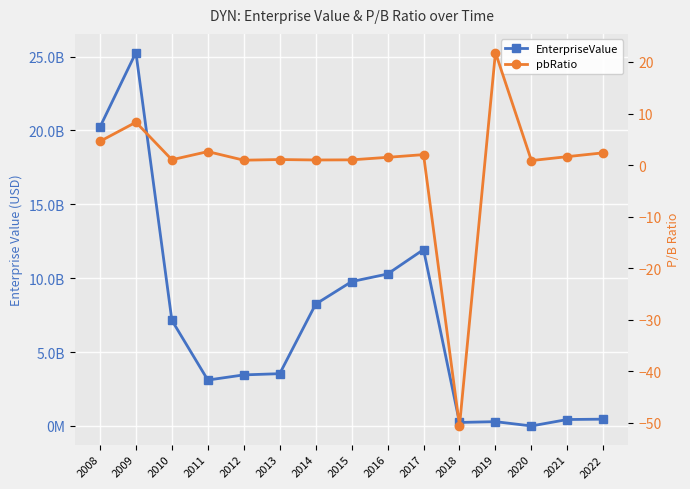

True or false: pbRatio has a value of 30.4 at 2019.

False